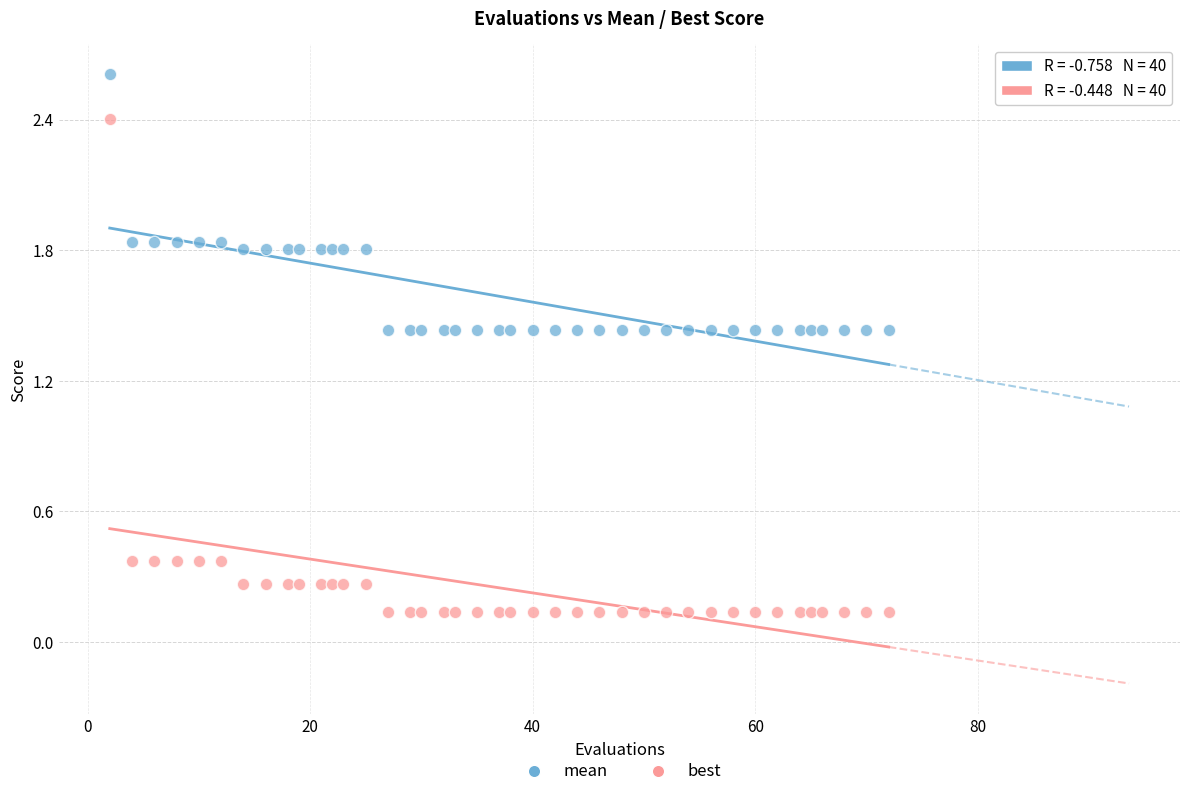

Which series reaches the maximum Y coordinate?

mean